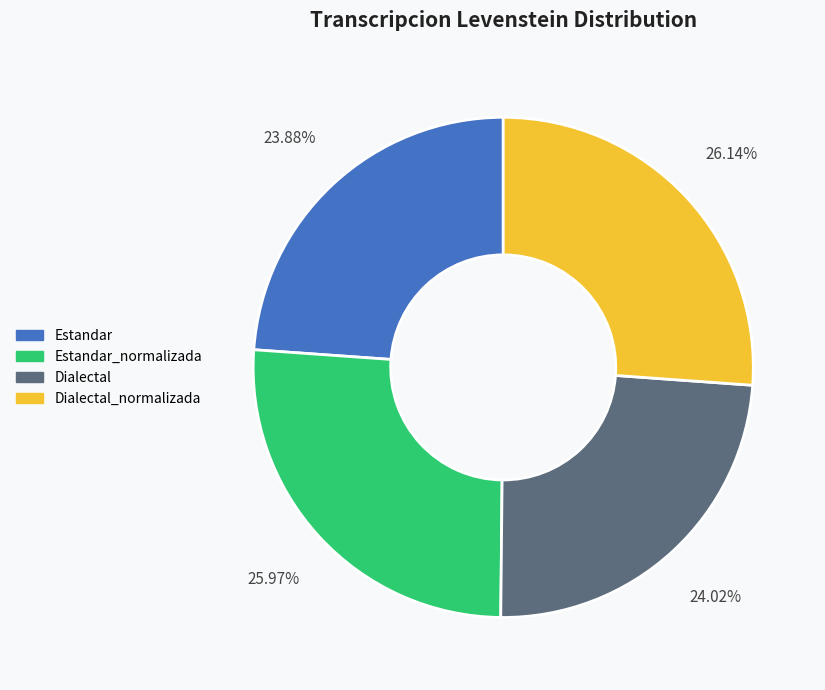

What percentage is NOT represented by Estandar?

76.1%